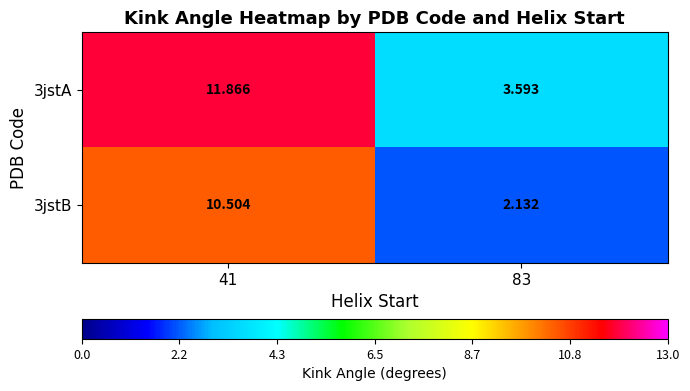

How many data points in 3jstB are above 10?

1